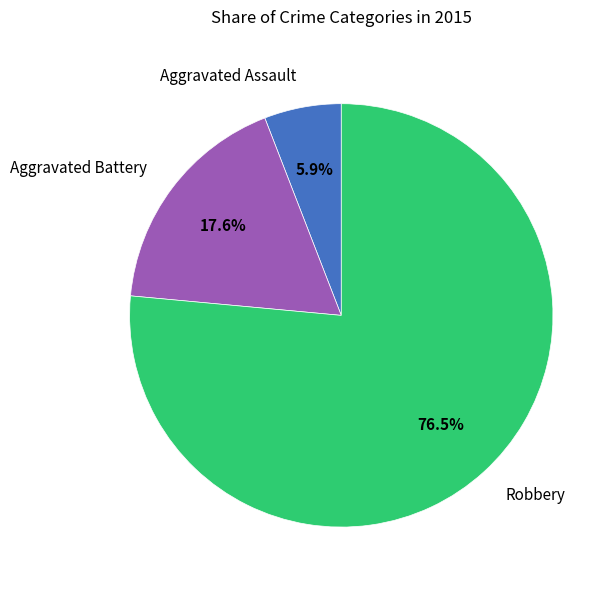

To the nearest percent, what portion does Aggravated Battery represent?

18%